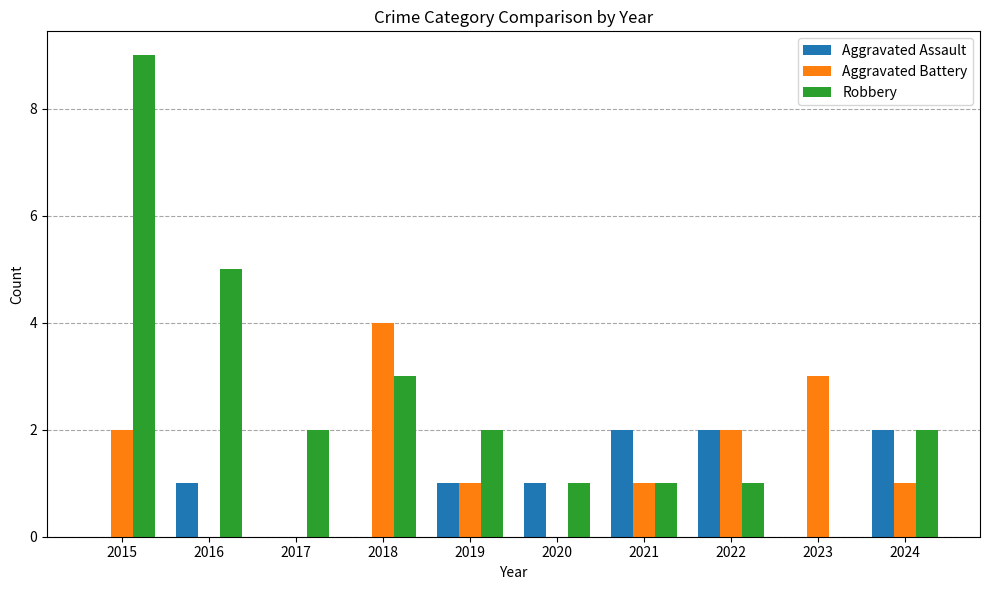

What is the maximum value shown in the chart?

9